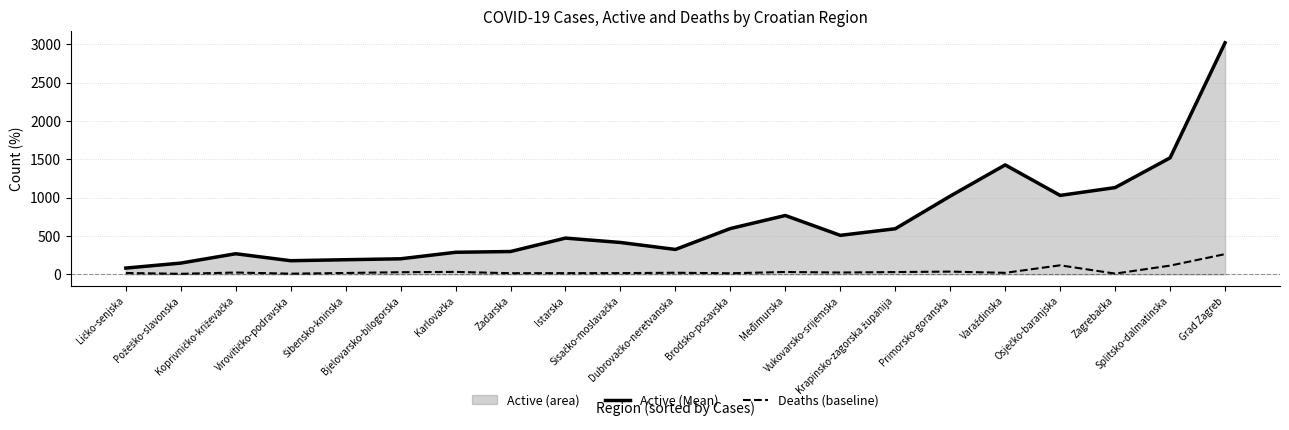

At how many categories does at least one series exceed 848?

6